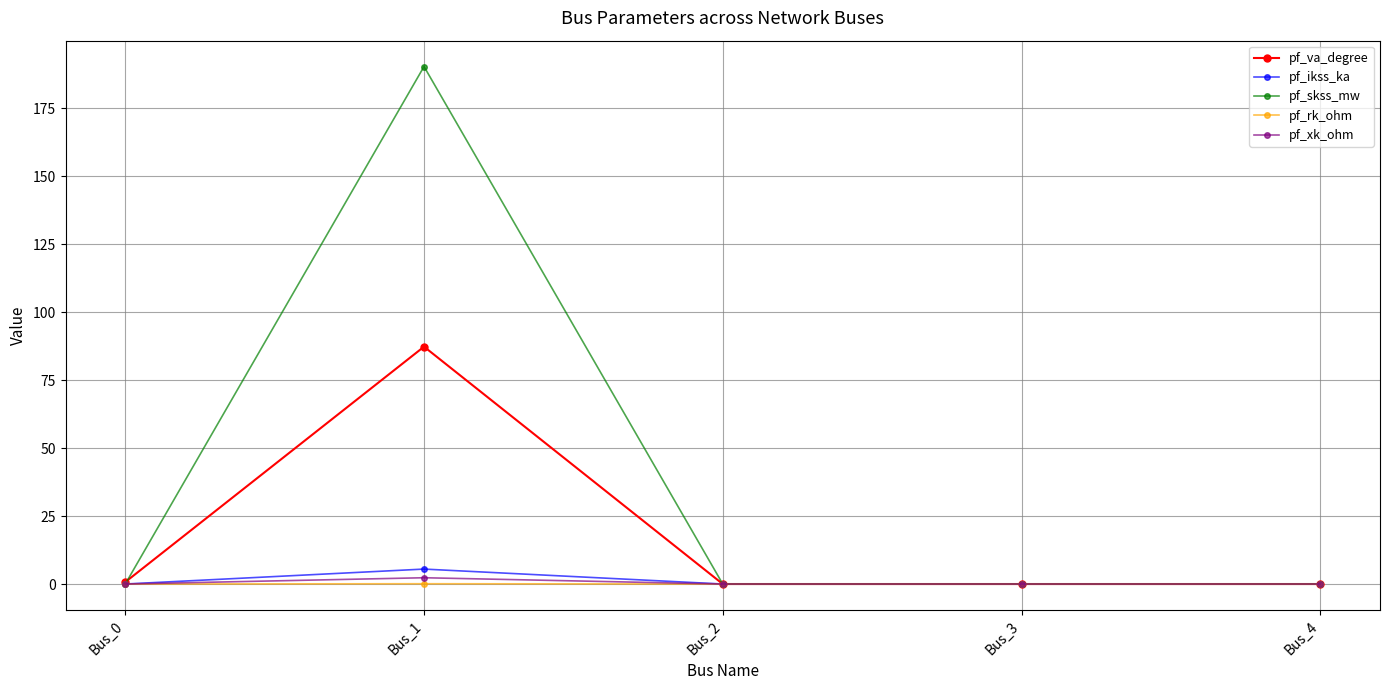

Does the chart have visible grid lines?

Yes